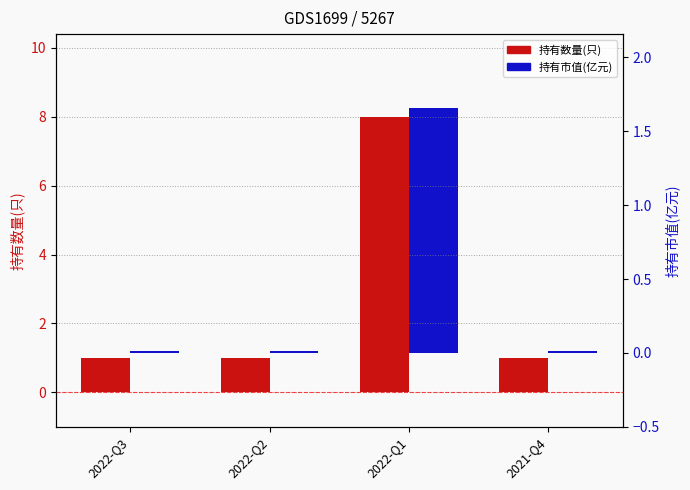

Reading left to right, what are all the values shown in this chart?

持有数量(只): 2022-Q3=1.0	2022-Q2=1.0	2022-Q1=8.0	2021-Q4=1.0
持有市值(亿元): 2022-Q3=0.0	2022-Q2=0.0	2022-Q1=1.7	2021-Q4=0.0